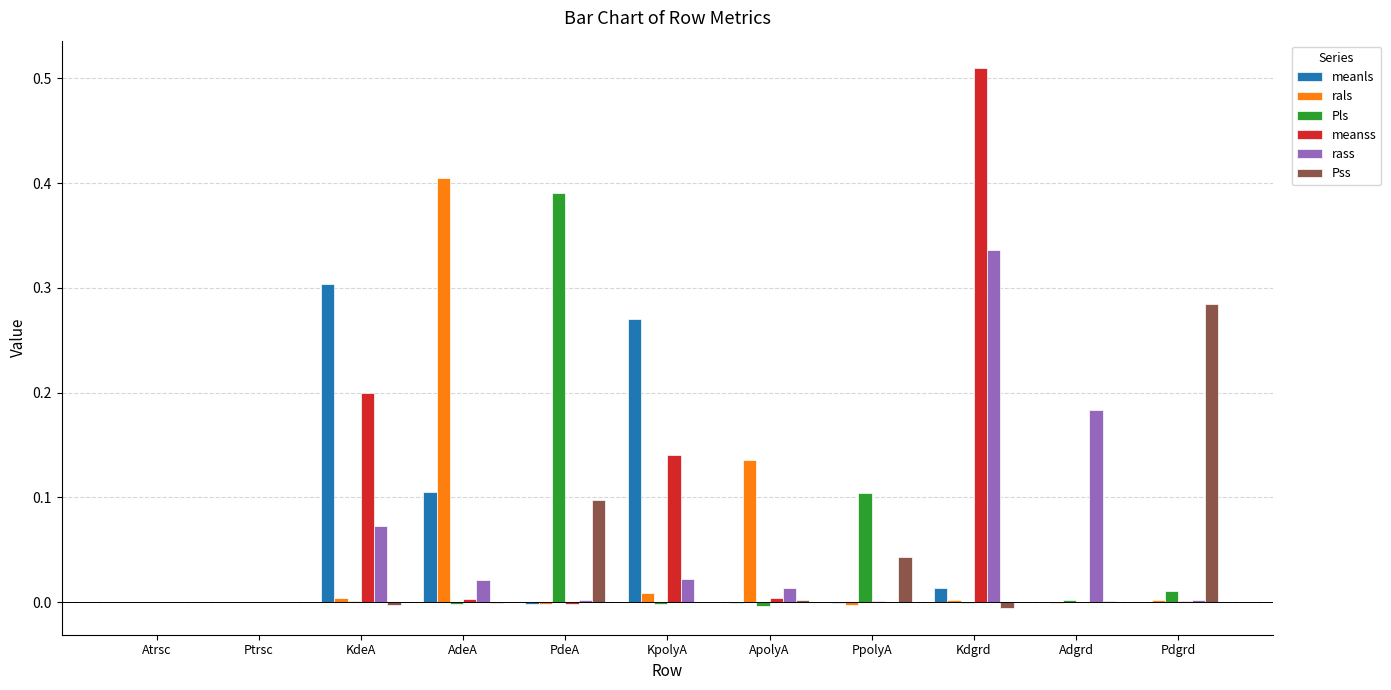

Is it true that Pss equals 0.0 at Adgrd?

True